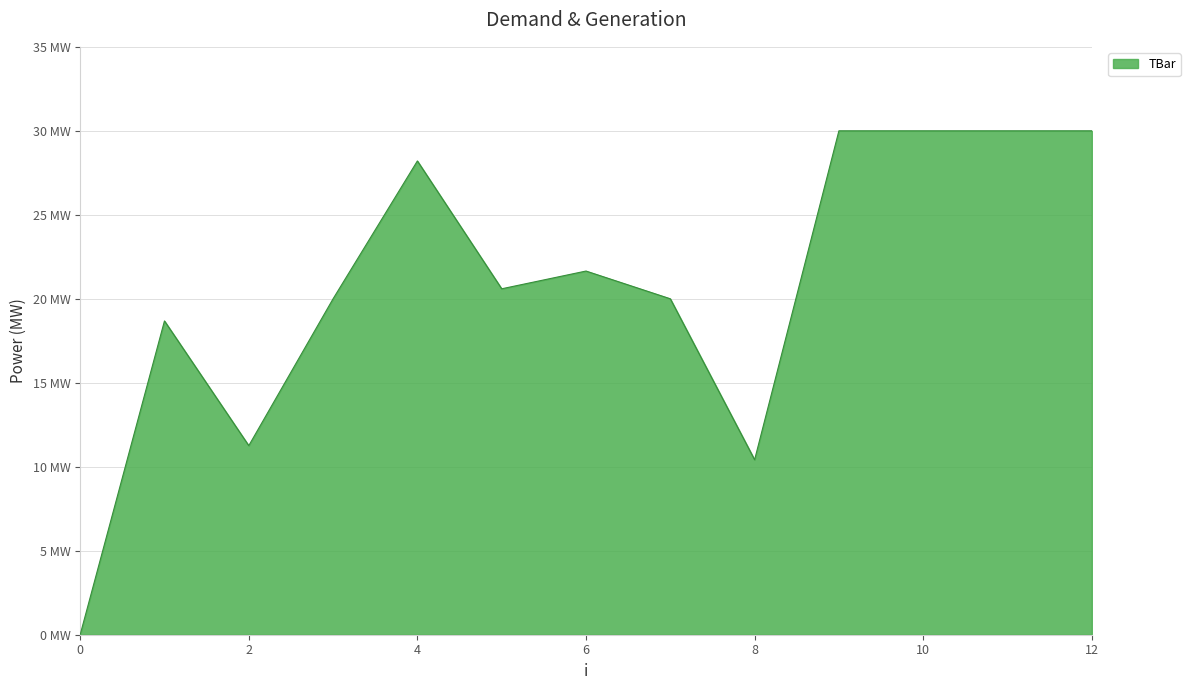

What is the value of the 10th point from the left?

30.0